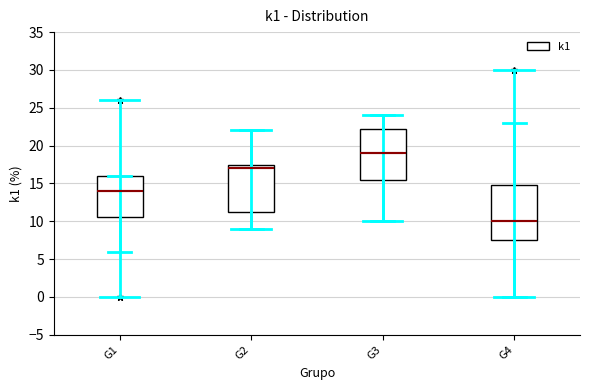

Which box has the highest median line?

G3